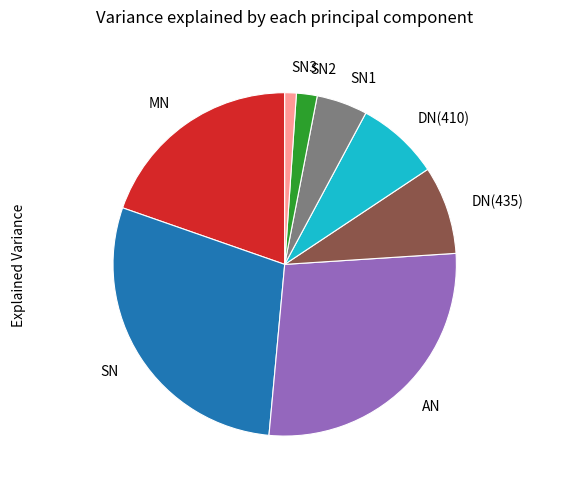

True or false: SN accounts for 17% of the total.

False